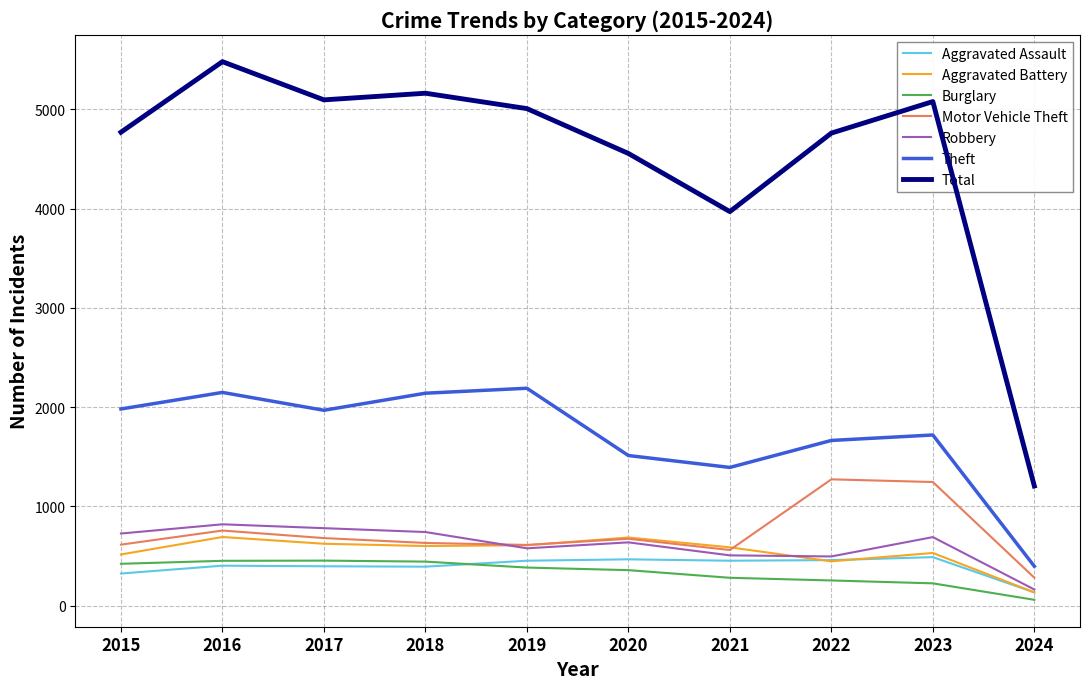

What is the difference between the maximum and second lowest values in the Aggravated Battery series?

245